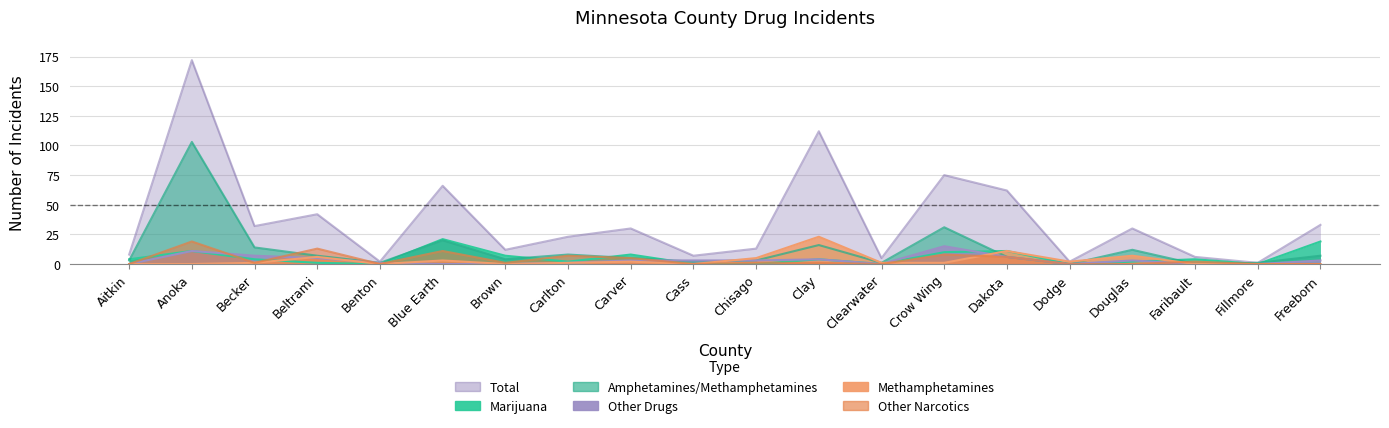

How many data points does each series have?

20